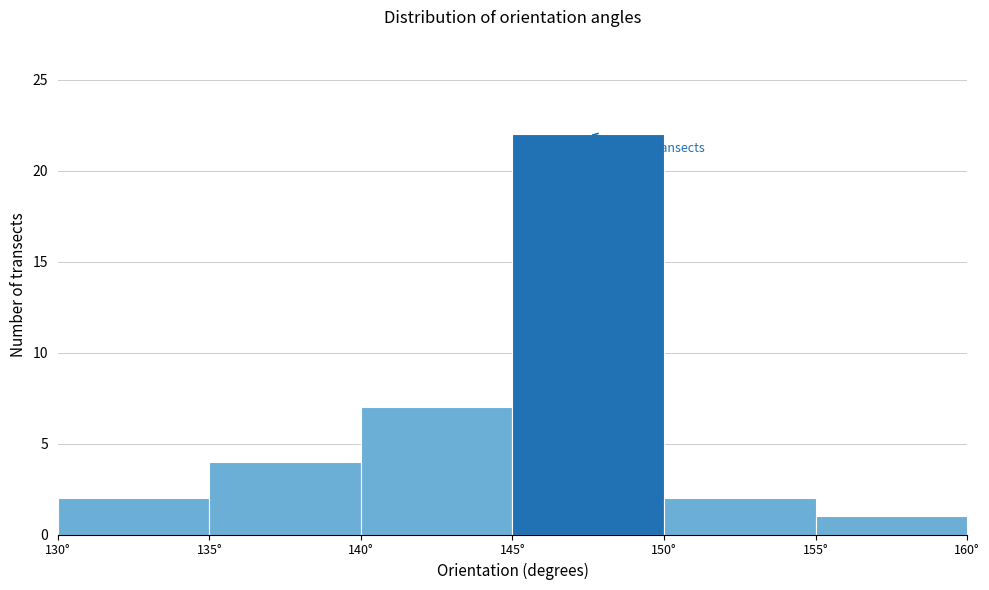

Over which range of the x-axis is the bar tallest?

145 to 150